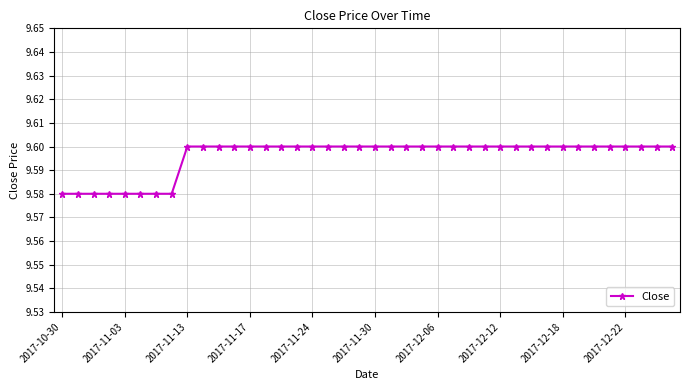

How many values are between 9 and 10?

40